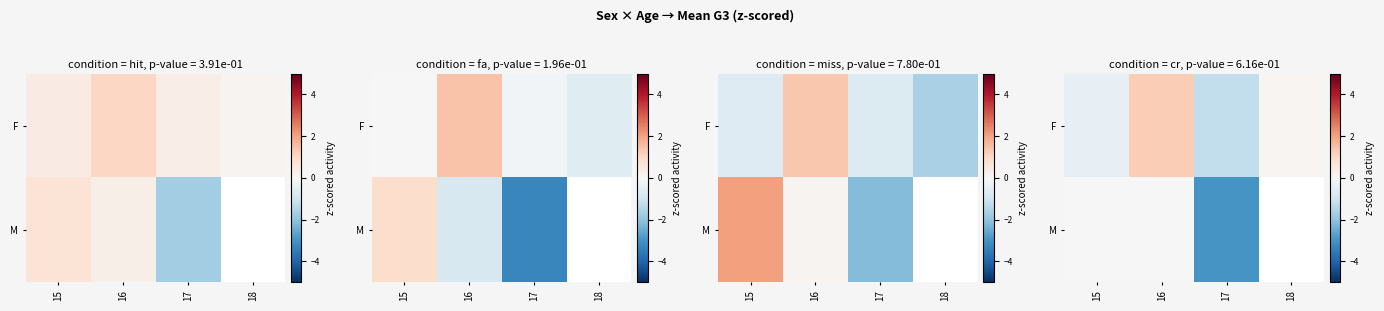

What is the sum of all F values?

-0.3